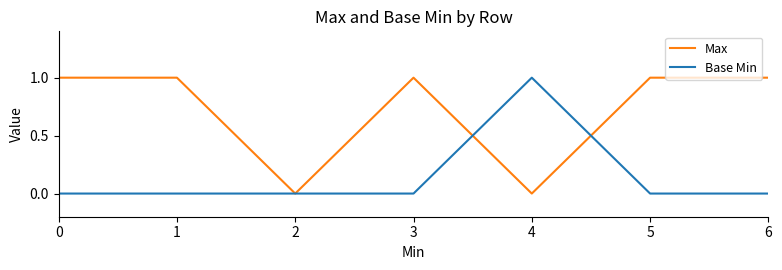

Is the value of Max at 3 greater than the value of Base Min at 0?

Yes